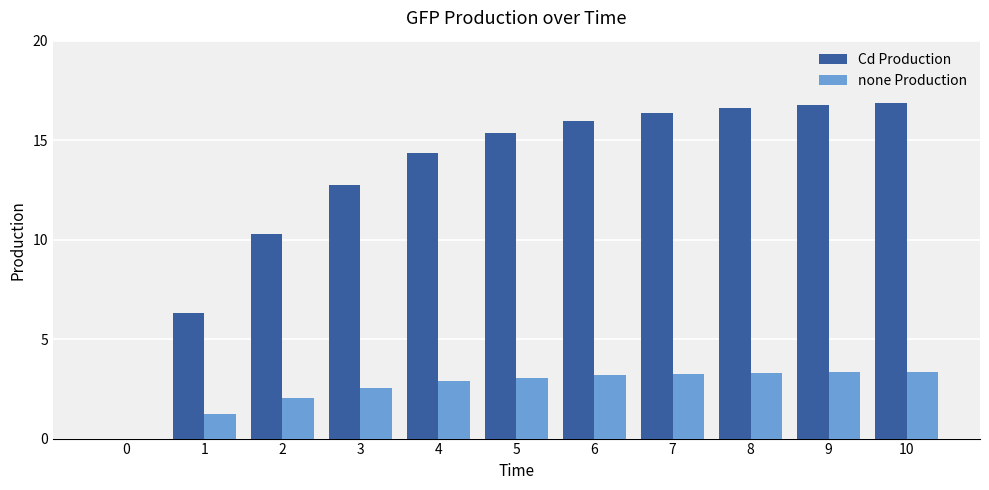

The value of none Production at 2 is 2.0. True or false?

True